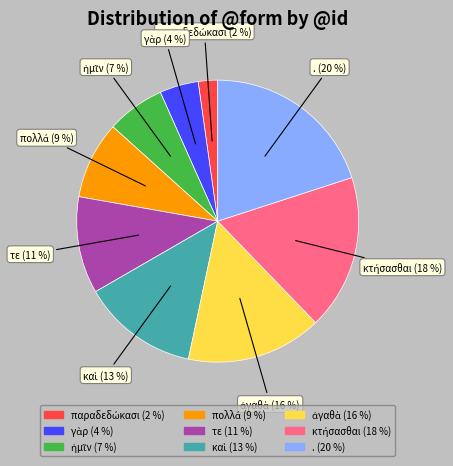

To the nearest percent, what percentage of the pie is .?

20%